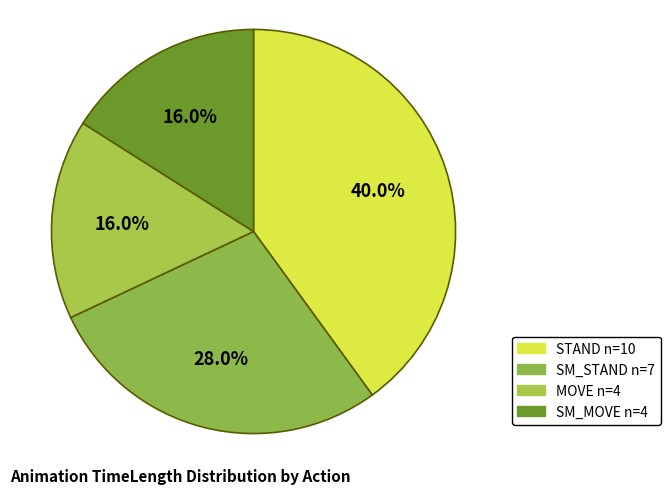

How many slices are in this pie chart?

4